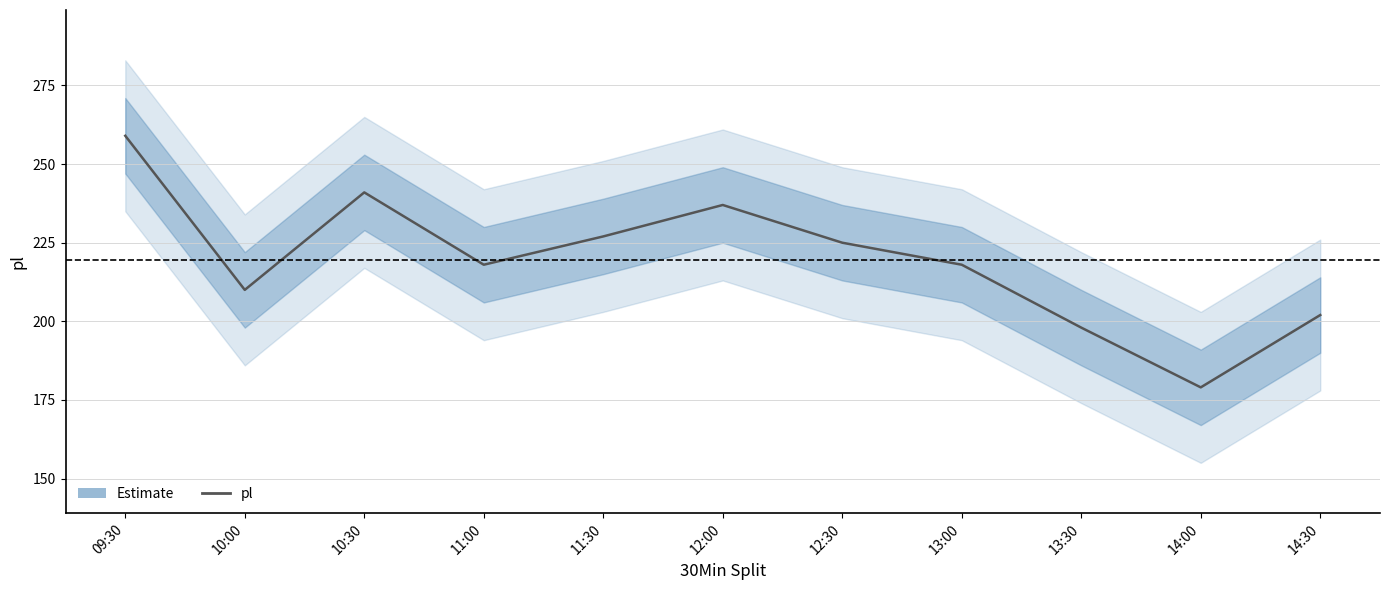

How many data points are above 218?

5